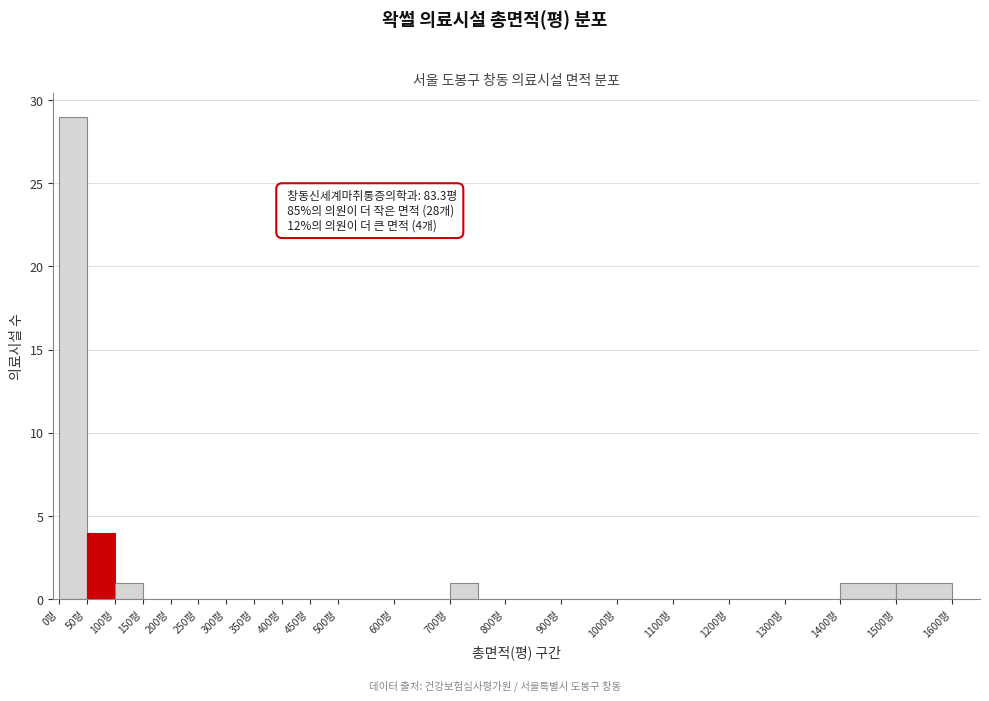

Over which range of the x-axis is the bar tallest?

0 to 50